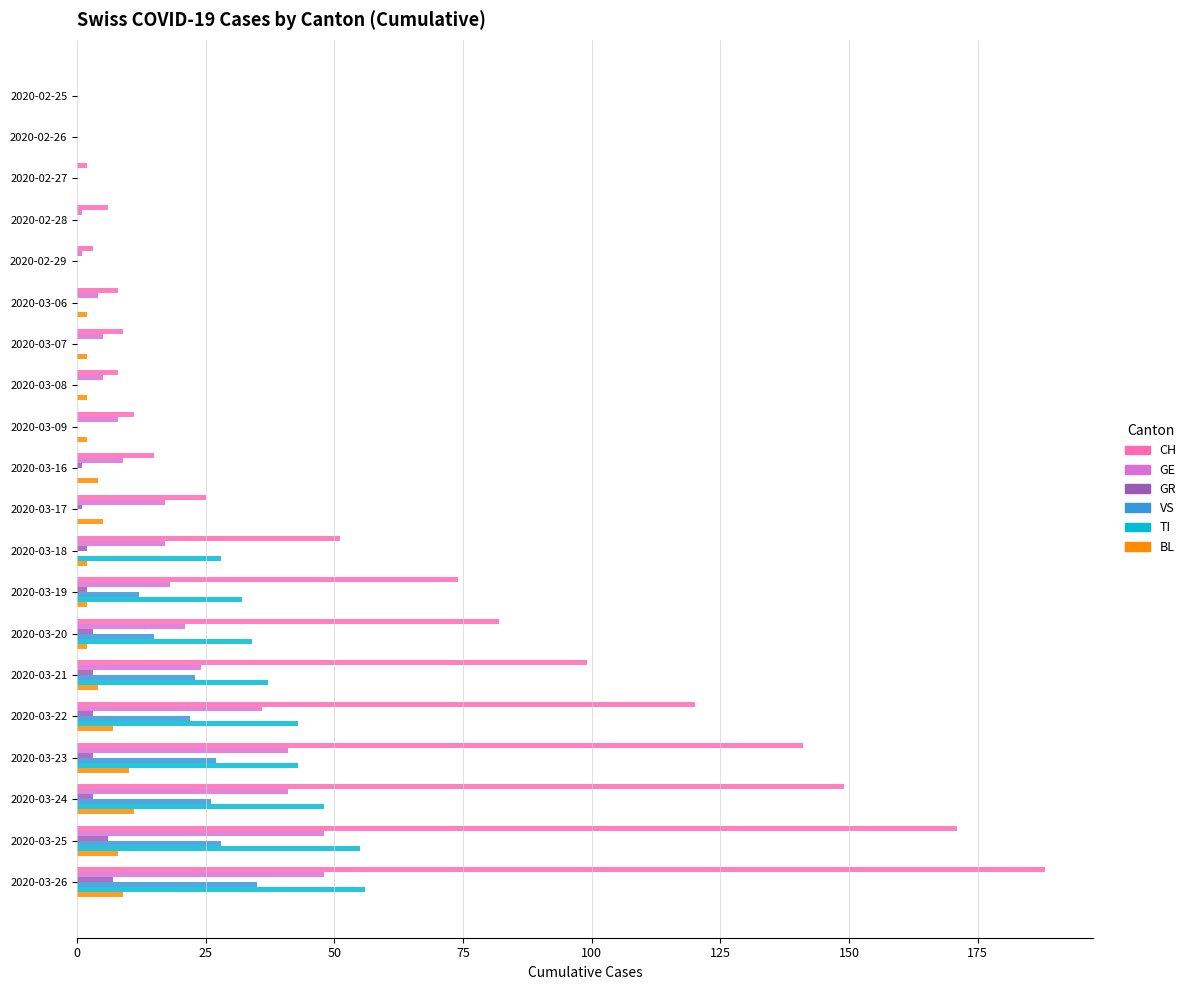

Is it true that CH equals 3 at 2020-02-29?

True